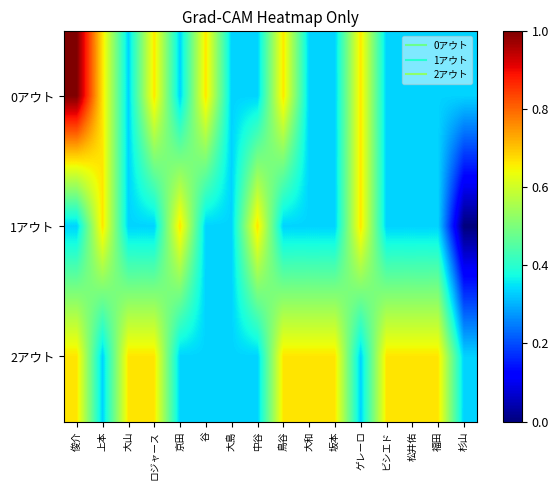

Reading left to right, transcribe all the data shown in this chart.

0アウト: 俊介=1.0	上本=0.7	大山=0.3	ロジャース=0.7	京田=0.3	谷=0.7	大島=0.3	中谷=0.3	鳥谷=0.7	大和=0.3	坂本=0.3	ゲレーロ=0.7	ビシエド=0.3	松井佑=0.3	福田=0.3	杉山=0.3
1アウト: 俊介=0.3	上本=0.7	大山=0.3	ロジャース=0.3	京田=0.7	谷=0.3	大島=0.3	中谷=0.7	鳥谷=0.3	大和=0.3	坂本=0.3	ゲレーロ=0.7	ビシエド=0.3	松井佑=0.3	福田=0.3	杉山=0.0
2アウト: 俊介=0.7	上本=0.3	大山=0.7	ロジャース=0.7	京田=0.3	谷=0.3	大島=0.3	中谷=0.3	鳥谷=0.7	大和=0.7	坂本=0.7	ゲレーロ=0.3	ビシエド=0.7	松井佑=0.7	福田=0.7	杉山=0.3